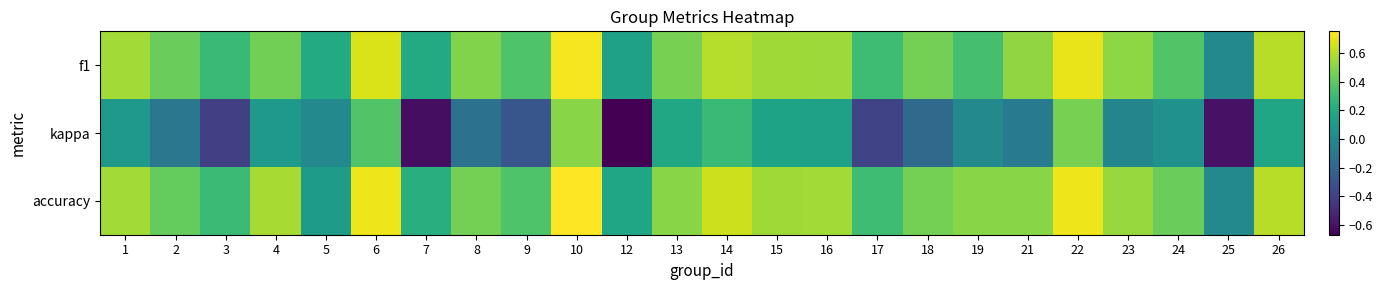

At which category is the sum across all series the highest?

10